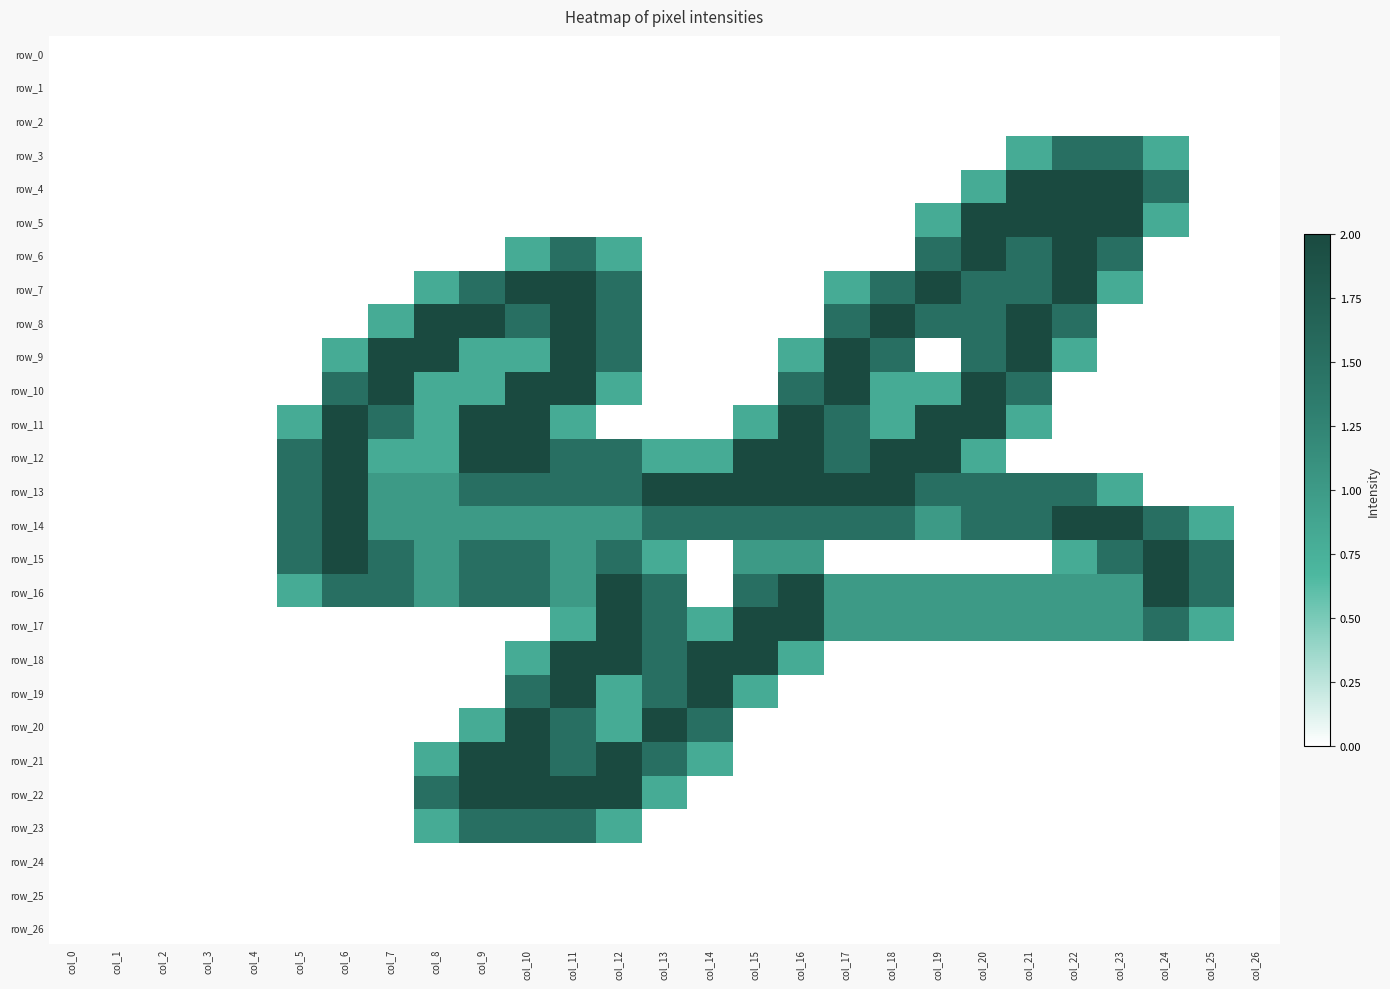

Reading left to right, extract all data points from this chart.

row_0: col_0=0.0	col_1=0.0	col_2=0.0	col_3=0.0	col_4=0.0	col_5=0.0	col_6=0.0	col_7=0.0	col_8=0.0	col_9=0.0	col_10=0.0	col_11=0.0	col_12=0.0	col_13=0.0	col_14=0.0	col_15=0.0	col_16=0.0	col_17=0.0	col_18=0.0	col_19=0.0	col_20=0.0	col_21=0.0	col_22=0.0	col_23=0.0	col_24=0.0	col_25=0.0	col_26=0.0
row_1: col_0=0.0	col_1=0.0	col_2=0.0	col_3=0.0	col_4=0.0	col_5=0.0	col_6=0.0	col_7=0.0	col_8=0.0	col_9=0.0	col_10=0.0	col_11=0.0	col_12=0.0	col_13=0.0	col_14=0.0	col_15=0.0	col_16=0.0	col_17=0.0	col_18=0.0	col_19=0.0	col_20=0.0	col_21=0.0	col_22=0.0	col_23=0.0	col_24=0.0	col_25=0.0	col_26=0.0
row_2: col_0=0.0	col_1=0.0	col_2=0.0	col_3=0.0	col_4=0.0	col_5=0.0	col_6=0.0	col_7=0.0	col_8=0.0	col_9=0.0	col_10=0.0	col_11=0.0	col_12=0.0	col_13=0.0	col_14=0.0	col_15=0.0	col_16=0.0	col_17=0.0	col_18=0.0	col_19=0.0	col_20=0.0	col_21=0.0	col_22=0.0	col_23=0.0	col_24=0.0	col_25=0.0	col_26=0.0
row_3: col_0=0.0	col_1=0.0	col_2=0.0	col_3=0.0	col_4=0.0	col_5=0.0	col_6=0.0	col_7=0.0	col_8=0.0	col_9=0.0	col_10=0.0	col_11=0.0	col_12=0.0	col_13=0.0	col_14=0.0	col_15=0.0	col_16=0.0	col_17=0.0	col_18=0.0	col_19=0.0	col_20=0.0	col_21=0.8	col_22=1.5	col_23=1.5	col_24=0.8	col_25=0.0	col_26=0.0
row_4: col_0=0.0	col_1=0.0	col_2=0.0	col_3=0.0	col_4=0.0	col_5=0.0	col_6=0.0	col_7=0.0	col_8=0.0	col_9=0.0	col_10=0.0	col_11=0.0	col_12=0.0	col_13=0.0	col_14=0.0	col_15=0.0	col_16=0.0	col_17=0.0	col_18=0.0	col_19=0.0	col_20=0.8	col_21=2.0	col_22=2.0	col_23=2.0	col_24=1.5	col_25=0.0	col_26=0.0
row_5: col_0=0.0	col_1=0.0	col_2=0.0	col_3=0.0	col_4=0.0	col_5=0.0	col_6=0.0	col_7=0.0	col_8=0.0	col_9=0.0	col_10=0.0	col_11=0.0	col_12=0.0	col_13=0.0	col_14=0.0	col_15=0.0	col_16=0.0	col_17=0.0	col_18=0.0	col_19=0.8	col_20=2.0	col_21=2.0	col_22=2.0	col_23=2.0	col_24=0.8	col_25=0.0	col_26=0.0
row_6: col_0=0.0	col_1=0.0	col_2=0.0	col_3=0.0	col_4=0.0	col_5=0.0	col_6=0.0	col_7=0.0	col_8=0.0	col_9=0.0	col_10=0.8	col_11=1.5	col_12=0.8	col_13=0.0	col_14=0.0	col_15=0.0	col_16=0.0	col_17=0.0	col_18=0.0	col_19=1.5	col_20=2.0	col_21=1.5	col_22=2.0	col_23=1.5	col_24=0.0	col_25=0.0	col_26=0.0
row_7: col_0=0.0	col_1=0.0	col_2=0.0	col_3=0.0	col_4=0.0	col_5=0.0	col_6=0.0	col_7=0.0	col_8=0.8	col_9=1.5	col_10=2.0	col_11=2.0	col_12=1.5	col_13=0.0	col_14=0.0	col_15=0.0	col_16=0.0	col_17=0.8	col_18=1.5	col_19=2.0	col_20=1.5	col_21=1.5	col_22=2.0	col_23=0.8	col_24=0.0	col_25=0.0	col_26=0.0
row_8: col_0=0.0	col_1=0.0	col_2=0.0	col_3=0.0	col_4=0.0	col_5=0.0	col_6=0.0	col_7=0.8	col_8=2.0	col_9=2.0	col_10=1.5	col_11=2.0	col_12=1.5	col_13=0.0	col_14=0.0	col_15=0.0	col_16=0.0	col_17=1.5	col_18=2.0	col_19=1.5	col_20=1.5	col_21=2.0	col_22=1.5	col_23=0.0	col_24=0.0	col_25=0.0	col_26=0.0
row_9: col_0=0.0	col_1=0.0	col_2=0.0	col_3=0.0	col_4=0.0	col_5=0.0	col_6=0.8	col_7=2.0	col_8=2.0	col_9=0.8	col_10=0.8	col_11=2.0	col_12=1.5	col_13=0.0	col_14=0.0	col_15=0.0	col_16=0.8	col_17=2.0	col_18=1.5	col_19=0.0	col_20=1.5	col_21=2.0	col_22=0.8	col_23=0.0	col_24=0.0	col_25=0.0	col_26=0.0
row_10: col_0=0.0	col_1=0.0	col_2=0.0	col_3=0.0	col_4=0.0	col_5=0.0	col_6=1.5	col_7=2.0	col_8=0.8	col_9=0.8	col_10=2.0	col_11=2.0	col_12=0.8	col_13=0.0	col_14=0.0	col_15=0.0	col_16=1.5	col_17=2.0	col_18=0.8	col_19=0.8	col_20=2.0	col_21=1.5	col_22=0.0	col_23=0.0	col_24=0.0	col_25=0.0	col_26=0.0
row_11: col_0=0.0	col_1=0.0	col_2=0.0	col_3=0.0	col_4=0.0	col_5=0.8	col_6=2.0	col_7=1.5	col_8=0.8	col_9=2.0	col_10=2.0	col_11=0.8	col_12=0.0	col_13=0.0	col_14=0.0	col_15=0.8	col_16=2.0	col_17=1.5	col_18=0.8	col_19=2.0	col_20=2.0	col_21=0.8	col_22=0.0	col_23=0.0	col_24=0.0	col_25=0.0	col_26=0.0
row_12: col_0=0.0	col_1=0.0	col_2=0.0	col_3=0.0	col_4=0.0	col_5=1.5	col_6=2.0	col_7=0.8	col_8=0.8	col_9=2.0	col_10=2.0	col_11=1.5	col_12=1.5	col_13=0.8	col_14=0.8	col_15=2.0	col_16=2.0	col_17=1.5	col_18=2.0	col_19=2.0	col_20=0.8	col_21=0.0	col_22=0.0	col_23=0.0	col_24=0.0	col_25=0.0	col_26=0.0
row_13: col_0=0.0	col_1=0.0	col_2=0.0	col_3=0.0	col_4=0.0	col_5=1.5	col_6=2.0	col_7=1.0	col_8=1.0	col_9=1.5	col_10=1.5	col_11=1.5	col_12=1.5	col_13=2.0	col_14=2.0	col_15=2.0	col_16=2.0	col_17=2.0	col_18=2.0	col_19=1.5	col_20=1.5	col_21=1.5	col_22=1.5	col_23=0.8	col_24=0.0	col_25=0.0	col_26=0.0
row_14: col_0=0.0	col_1=0.0	col_2=0.0	col_3=0.0	col_4=0.0	col_5=1.5	col_6=2.0	col_7=1.0	col_8=1.0	col_9=1.0	col_10=1.0	col_11=1.0	col_12=1.0	col_13=1.5	col_14=1.5	col_15=1.5	col_16=1.5	col_17=1.5	col_18=1.5	col_19=1.0	col_20=1.5	col_21=1.5	col_22=2.0	col_23=2.0	col_24=1.5	col_25=0.8	col_26=0.0
row_15: col_0=0.0	col_1=0.0	col_2=0.0	col_3=0.0	col_4=0.0	col_5=1.5	col_6=2.0	col_7=1.5	col_8=1.0	col_9=1.5	col_10=1.5	col_11=1.0	col_12=1.5	col_13=0.8	col_14=0.0	col_15=1.0	col_16=1.0	col_17=0.0	col_18=0.0	col_19=0.0	col_20=0.0	col_21=0.0	col_22=0.8	col_23=1.5	col_24=2.0	col_25=1.5	col_26=0.0
row_16: col_0=0.0	col_1=0.0	col_2=0.0	col_3=0.0	col_4=0.0	col_5=0.8	col_6=1.5	col_7=1.5	col_8=1.0	col_9=1.5	col_10=1.5	col_11=1.0	col_12=2.0	col_13=1.5	col_14=0.0	col_15=1.5	col_16=2.0	col_17=1.0	col_18=1.0	col_19=1.0	col_20=1.0	col_21=1.0	col_22=1.0	col_23=1.0	col_24=2.0	col_25=1.5	col_26=0.0
row_17: col_0=0.0	col_1=0.0	col_2=0.0	col_3=0.0	col_4=0.0	col_5=0.0	col_6=0.0	col_7=0.0	col_8=0.0	col_9=0.0	col_10=0.0	col_11=0.8	col_12=2.0	col_13=1.5	col_14=0.8	col_15=2.0	col_16=2.0	col_17=1.0	col_18=1.0	col_19=1.0	col_20=1.0	col_21=1.0	col_22=1.0	col_23=1.0	col_24=1.5	col_25=0.8	col_26=0.0
row_18: col_0=0.0	col_1=0.0	col_2=0.0	col_3=0.0	col_4=0.0	col_5=0.0	col_6=0.0	col_7=0.0	col_8=0.0	col_9=0.0	col_10=0.8	col_11=2.0	col_12=2.0	col_13=1.5	col_14=2.0	col_15=2.0	col_16=0.8	col_17=0.0	col_18=0.0	col_19=0.0	col_20=0.0	col_21=0.0	col_22=0.0	col_23=0.0	col_24=0.0	col_25=0.0	col_26=0.0
row_19: col_0=0.0	col_1=0.0	col_2=0.0	col_3=0.0	col_4=0.0	col_5=0.0	col_6=0.0	col_7=0.0	col_8=0.0	col_9=0.0	col_10=1.5	col_11=2.0	col_12=0.8	col_13=1.5	col_14=2.0	col_15=0.8	col_16=0.0	col_17=0.0	col_18=0.0	col_19=0.0	col_20=0.0	col_21=0.0	col_22=0.0	col_23=0.0	col_24=0.0	col_25=0.0	col_26=0.0
row_20: col_0=0.0	col_1=0.0	col_2=0.0	col_3=0.0	col_4=0.0	col_5=0.0	col_6=0.0	col_7=0.0	col_8=0.0	col_9=0.8	col_10=2.0	col_11=1.5	col_12=0.8	col_13=2.0	col_14=1.5	col_15=0.0	col_16=0.0	col_17=0.0	col_18=0.0	col_19=0.0	col_20=0.0	col_21=0.0	col_22=0.0	col_23=0.0	col_24=0.0	col_25=0.0	col_26=0.0
row_21: col_0=0.0	col_1=0.0	col_2=0.0	col_3=0.0	col_4=0.0	col_5=0.0	col_6=0.0	col_7=0.0	col_8=0.8	col_9=2.0	col_10=2.0	col_11=1.5	col_12=2.0	col_13=1.5	col_14=0.8	col_15=0.0	col_16=0.0	col_17=0.0	col_18=0.0	col_19=0.0	col_20=0.0	col_21=0.0	col_22=0.0	col_23=0.0	col_24=0.0	col_25=0.0	col_26=0.0
row_22: col_0=0.0	col_1=0.0	col_2=0.0	col_3=0.0	col_4=0.0	col_5=0.0	col_6=0.0	col_7=0.0	col_8=1.5	col_9=2.0	col_10=2.0	col_11=2.0	col_12=2.0	col_13=0.8	col_14=0.0	col_15=0.0	col_16=0.0	col_17=0.0	col_18=0.0	col_19=0.0	col_20=0.0	col_21=0.0	col_22=0.0	col_23=0.0	col_24=0.0	col_25=0.0	col_26=0.0
row_23: col_0=0.0	col_1=0.0	col_2=0.0	col_3=0.0	col_4=0.0	col_5=0.0	col_6=0.0	col_7=0.0	col_8=0.8	col_9=1.5	col_10=1.5	col_11=1.5	col_12=0.8	col_13=0.0	col_14=0.0	col_15=0.0	col_16=0.0	col_17=0.0	col_18=0.0	col_19=0.0	col_20=0.0	col_21=0.0	col_22=0.0	col_23=0.0	col_24=0.0	col_25=0.0	col_26=0.0
row_24: col_0=0.0	col_1=0.0	col_2=0.0	col_3=0.0	col_4=0.0	col_5=0.0	col_6=0.0	col_7=0.0	col_8=0.0	col_9=0.0	col_10=0.0	col_11=0.0	col_12=0.0	col_13=0.0	col_14=0.0	col_15=0.0	col_16=0.0	col_17=0.0	col_18=0.0	col_19=0.0	col_20=0.0	col_21=0.0	col_22=0.0	col_23=0.0	col_24=0.0	col_25=0.0	col_26=0.0
row_25: col_0=0.0	col_1=0.0	col_2=0.0	col_3=0.0	col_4=0.0	col_5=0.0	col_6=0.0	col_7=0.0	col_8=0.0	col_9=0.0	col_10=0.0	col_11=0.0	col_12=0.0	col_13=0.0	col_14=0.0	col_15=0.0	col_16=0.0	col_17=0.0	col_18=0.0	col_19=0.0	col_20=0.0	col_21=0.0	col_22=0.0	col_23=0.0	col_24=0.0	col_25=0.0	col_26=0.0
row_26: col_0=0.0	col_1=0.0	col_2=0.0	col_3=0.0	col_4=0.0	col_5=0.0	col_6=0.0	col_7=0.0	col_8=0.0	col_9=0.0	col_10=0.0	col_11=0.0	col_12=0.0	col_13=0.0	col_14=0.0	col_15=0.0	col_16=0.0	col_17=0.0	col_18=0.0	col_19=0.0	col_20=0.0	col_21=0.0	col_22=0.0	col_23=0.0	col_24=0.0	col_25=0.0	col_26=0.0